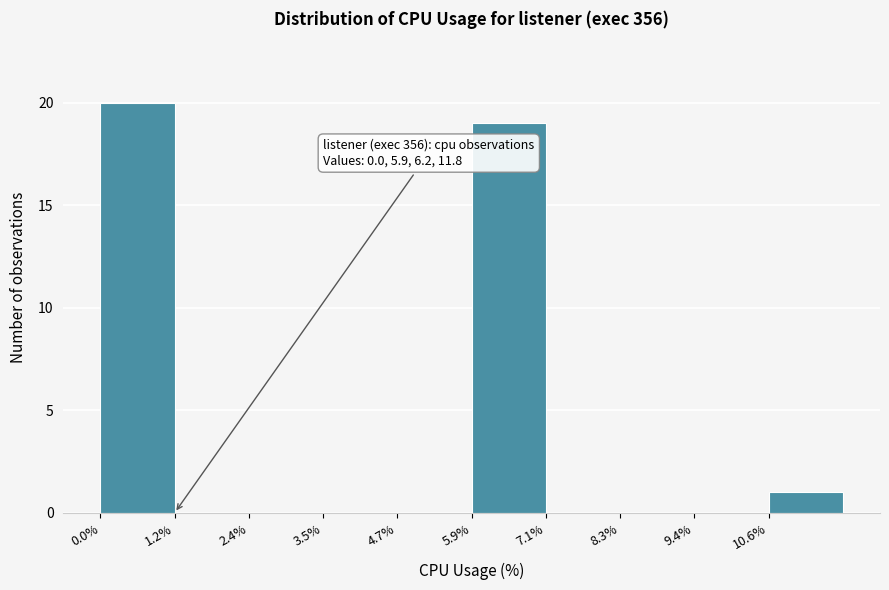

Which range on the x-axis has the tallest bar?

0.00 to 1.18